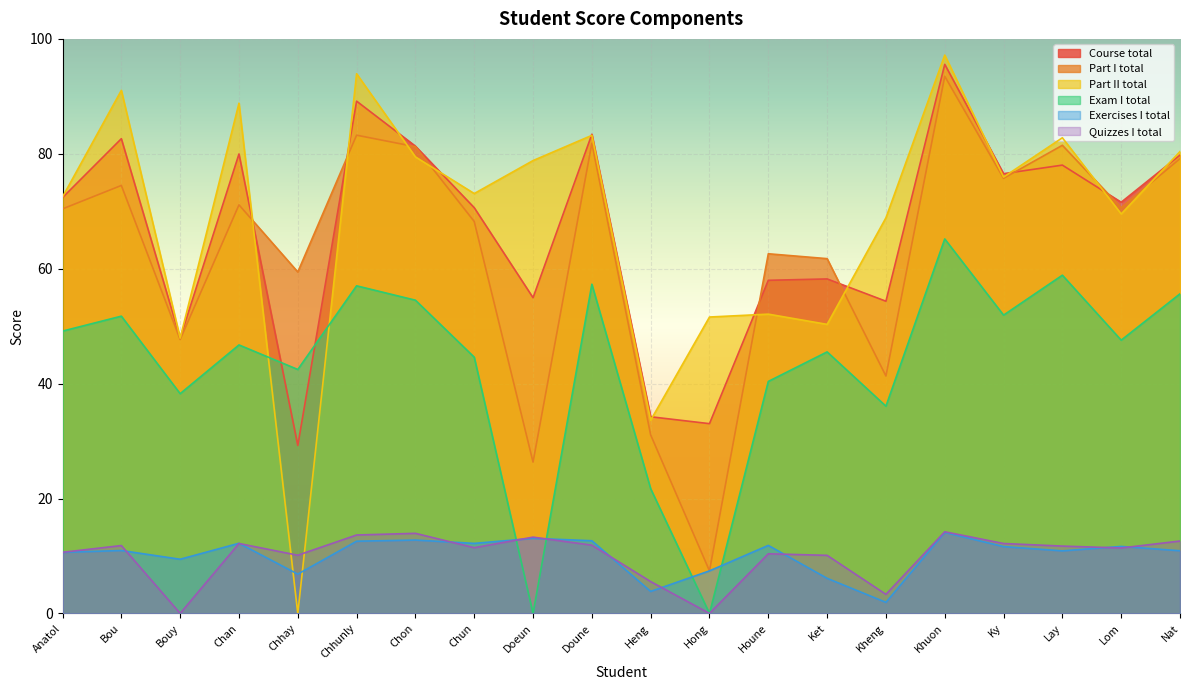

Reading left to right, transcribe all the data shown in this chart.

Course total: 72.4	82.6	47.9	80.0	29.2	89.2	81.3	70.6	55.0	83.4	34.2	33.0	58.0	58.2	54.3	95.6	76.5	78.0	71.6	79.8
Part I total: 70.4	74.5	47.7	71.1	59.4	83.2	81.2	68.2	26.3	81.8	31.1	7.4	62.6	61.8	41.3	93.5	75.7	81.5	70.6	79.2
Part II total: 72.5	91.0	47.9	88.8	0.0	93.9	79.5	73.1	78.8	83.2	33.6	51.6	52.1	50.3	68.9	97.2	76.0	82.8	69.5	80.4
Exam I total: 49.1	51.7	38.2	46.7	42.5	57.0	54.5	44.6	0.0	57.3	21.7	0.0	40.4	45.5	36.1	65.2	51.9	58.9	47.6	55.6
Exercises I total: 10.6	10.9	9.4	12.2	6.8	12.6	12.8	12.2	13.1	12.7	3.8	7.4	11.8	6.1	1.9	14.1	11.6	10.9	11.7	10.9
Quizzes I total: 10.6	11.8	0.0	12.2	10.1	13.7	13.9	11.4	13.3	11.9	5.5	0.0	10.4	10.1	3.3	14.2	12.2	11.7	11.4	12.6